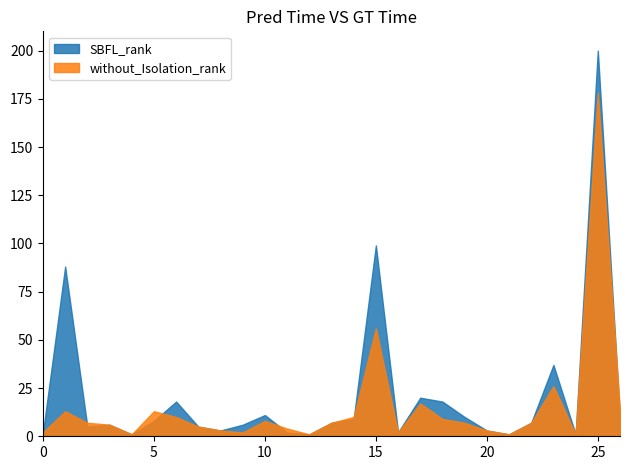

List the labels in order of without_Isolation_rank value, largest first.

25, 15, 23, 17, 1, 5, 26, 6, 14, 18, 10, 2, 13, 19, 22, 3, 7, 11, 8, 20, 0, 9, 16, 4, 12, 21, 24